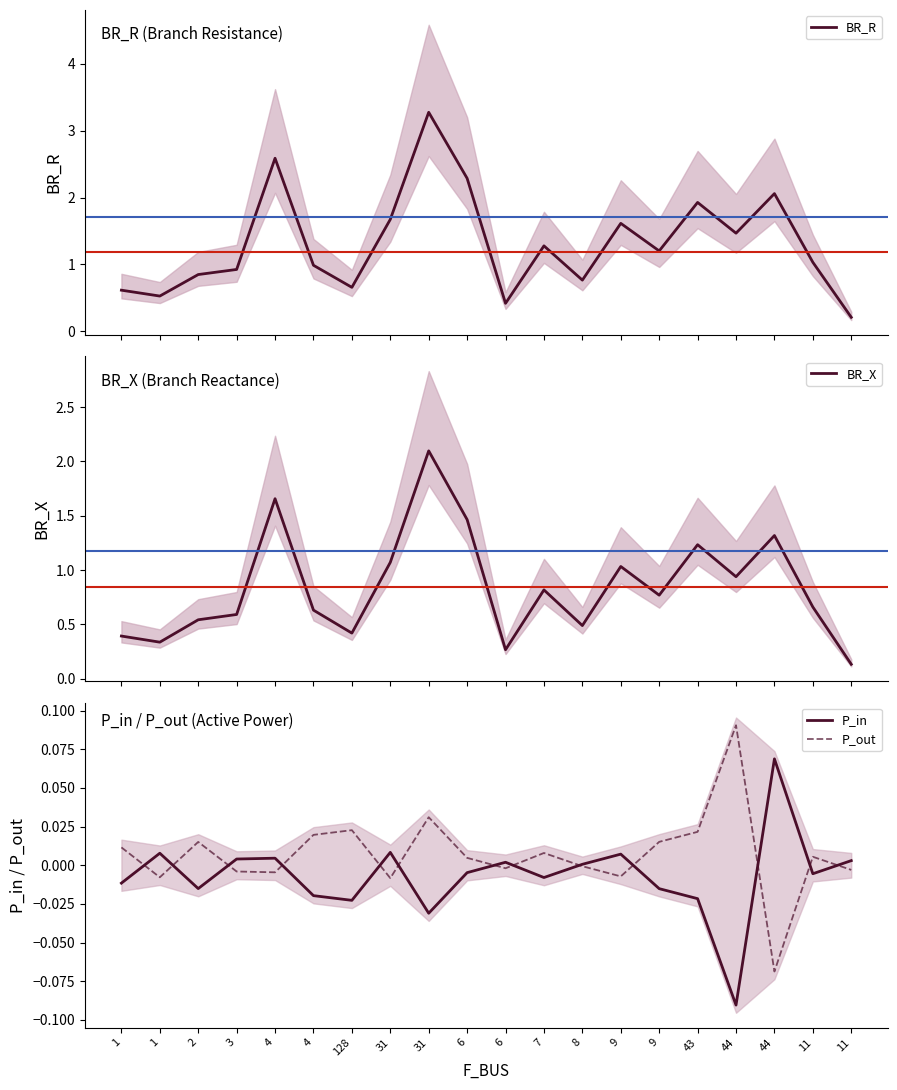

Reading left to right, transcribe all the data shown in this chart.

BR_R: 1=0.6	1=0.5	2=0.8	3=0.9	4=2.6	4=1.0	128=0.7	31=1.7	31=3.3	6=2.3	6=0.4	7=1.3	8=0.8	9=1.6	9=1.2	43=1.9	44=1.5	44=2.1	11=1.0	11=0.2
BR_X: 1=0.4	1=0.3	2=0.5	3=0.6	4=1.7	4=0.6	128=0.4	31=1.1	31=2.1	6=1.5	6=0.3	7=0.8	8=0.5	9=1.0	9=0.8	43=1.2	44=0.9	44=1.3	11=0.7	11=0.1
P_in: 1=-0.0	1=0.0	2=-0.0	3=0.0	4=0.0	4=-0.0	128=-0.0	31=0.0	31=-0.0	6=-0.0	6=0.0	7=-0.0	8=0.0	9=0.0	9=-0.0	43=-0.0	44=-0.1	44=0.1	11=-0.0	11=0.0
P_out: 1=0.0	1=-0.0	2=0.0	3=-0.0	4=-0.0	4=0.0	128=0.0	31=-0.0	31=0.0	6=0.0	6=-0.0	7=0.0	8=-0.0	9=-0.0	9=0.0	43=0.0	44=0.1	44=-0.1	11=0.0	11=-0.0